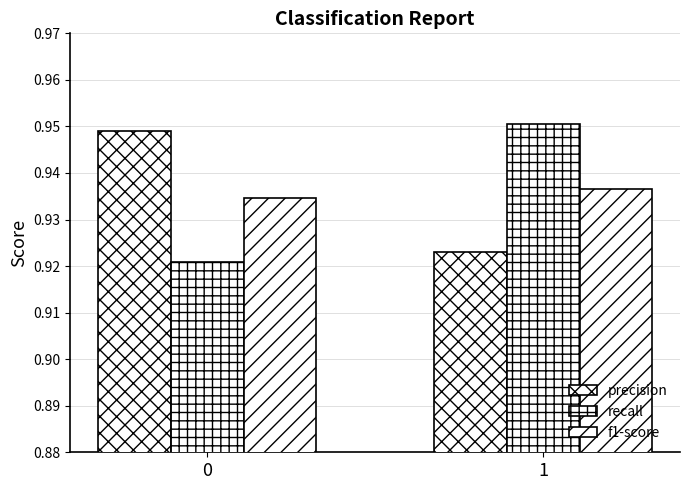

Which label corresponds to the largest value in the chart?

1